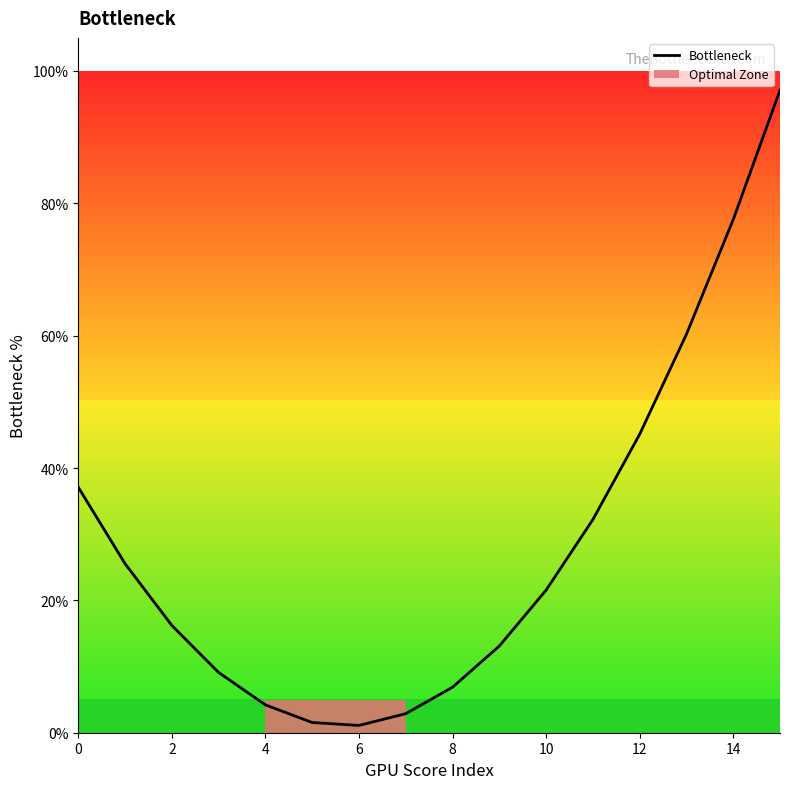

What is the difference between the maximum and minimum values?

96.0